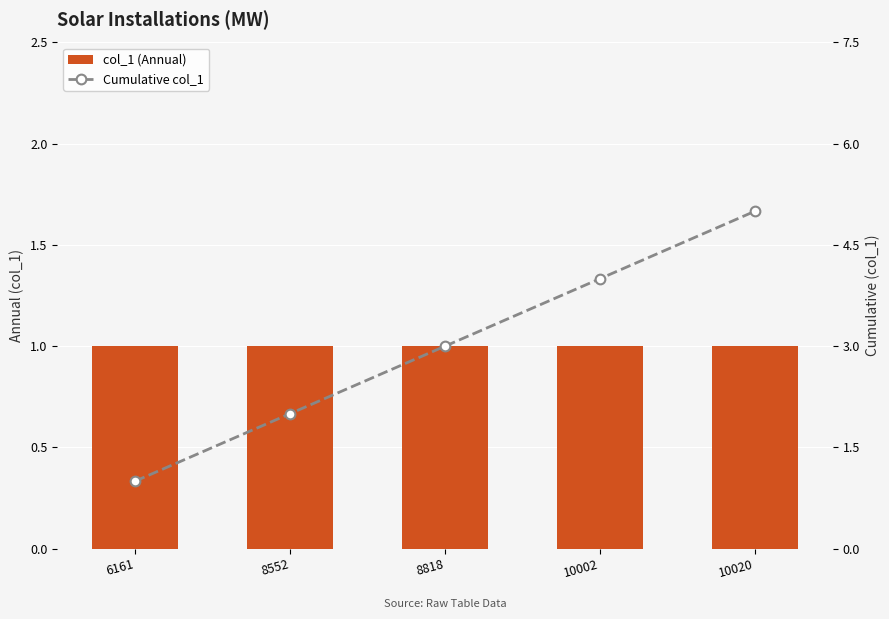

What is the spread (max minus min) of values at 8552?

1